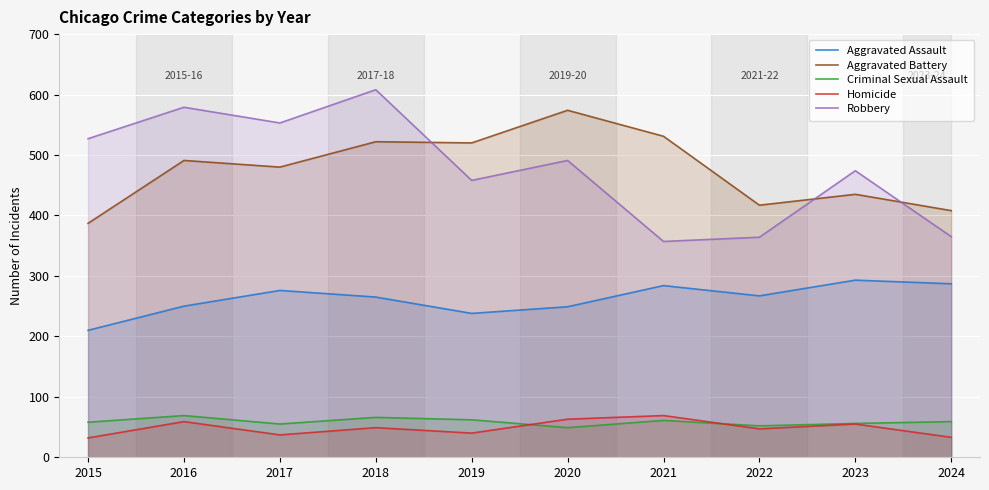

How many intersections are there between Homicide and Criminal Sexual Assault?

2